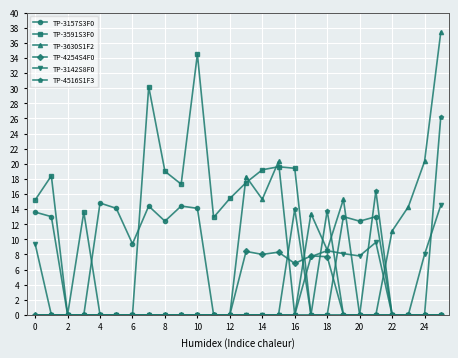

Which series has the widest spread of values?

TP-3630S1F2